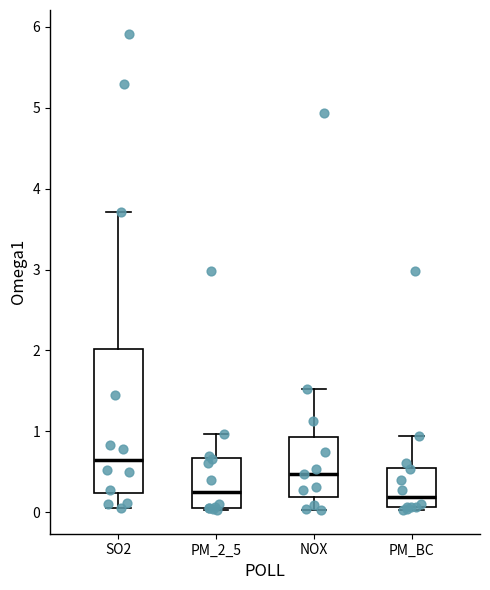

Reading left to right, transcribe this box plot: for each box, give where its median line is, the range the box spans, and where its two whiskers end, as read against the y-axis. The values are not printed on the chart, so give them approximately, as read against the axis.

SO2: median 0.7, box 0.2 to 2.0, whiskers 0.1 to 3.7
PM_2_5: median 0.3, box 0.1 to 0.7, whiskers 0.0 to 1.0
NOX: median 0.5, box 0.2 to 0.9, whiskers 0.0 to 1.5
PM_BC: median 0.2, box 0.1 to 0.5, whiskers 0.0 to 0.9